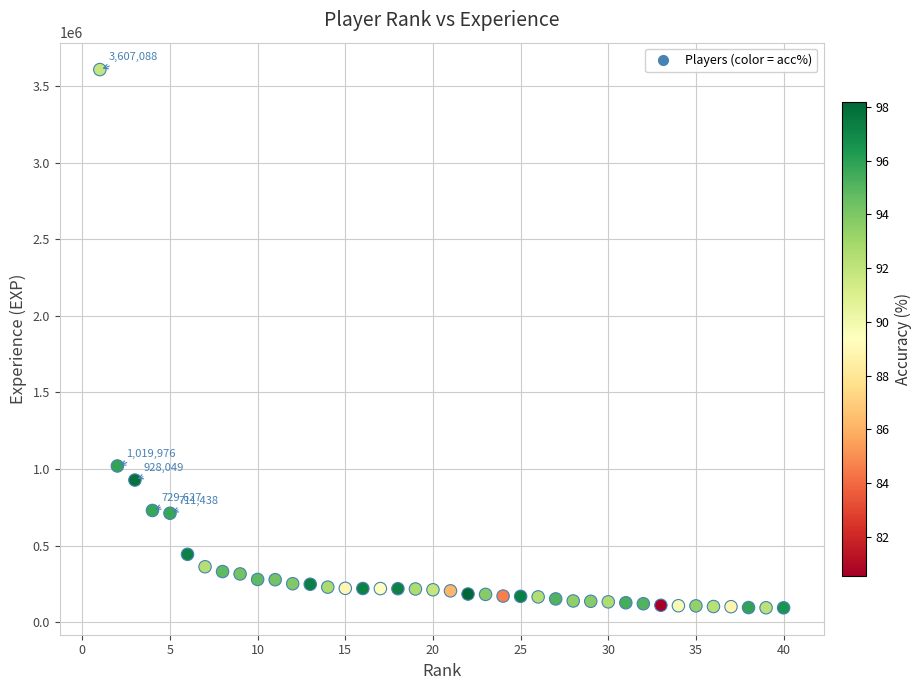

What Y value in the scatter plot is closest to 1850676?

1019976